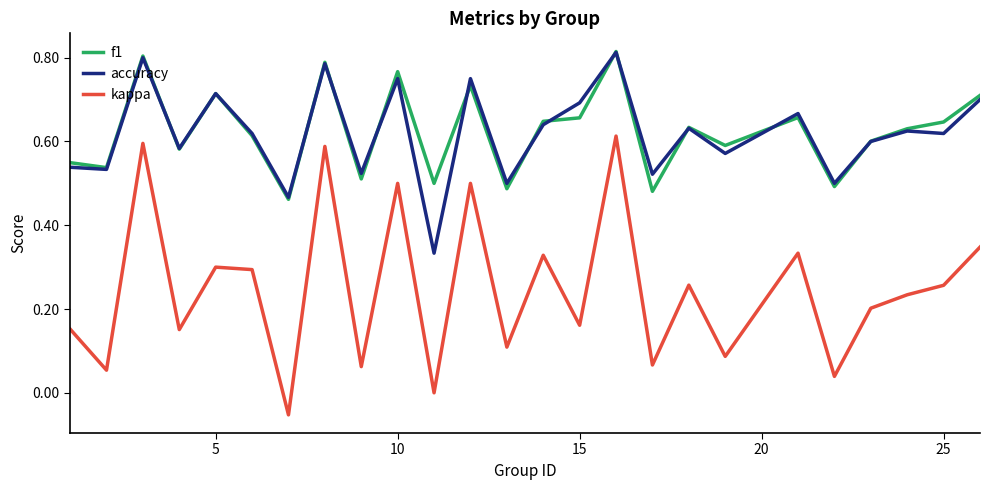

Which series has the largest range (max minus min)?

kappa